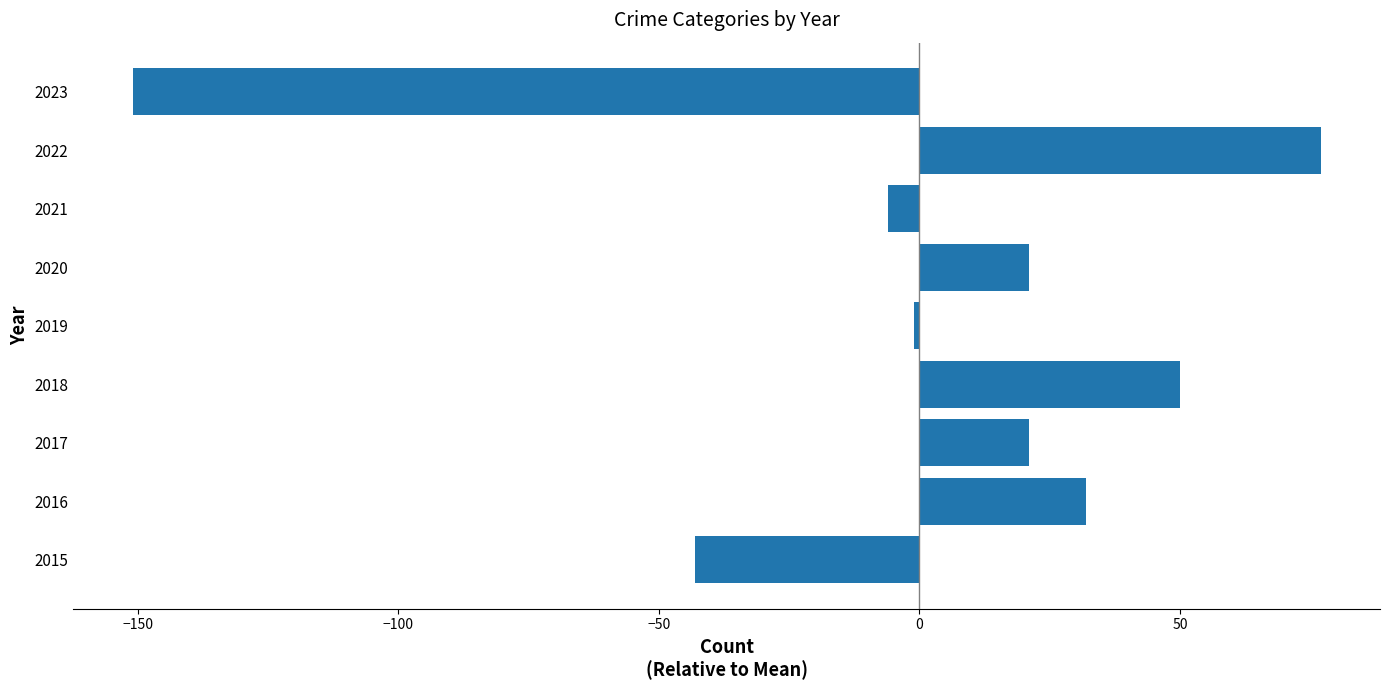

What is the difference between the second highest and second lowest values?

93